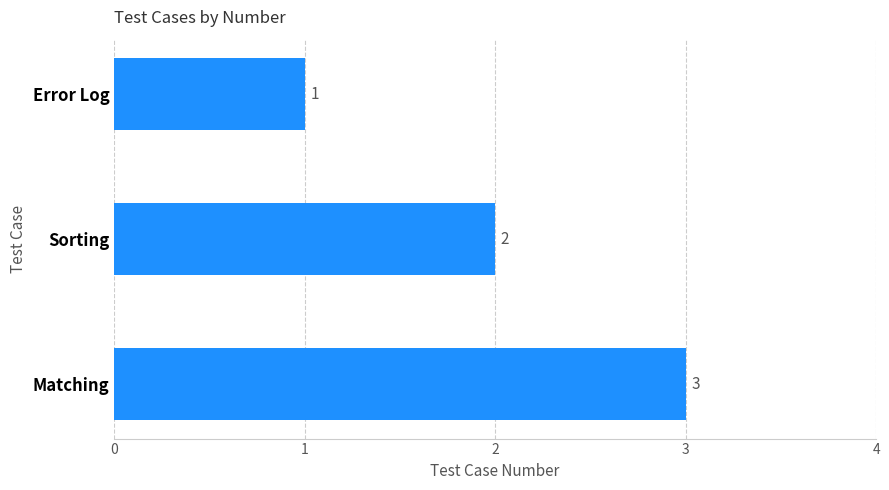

What is the approximate value at Matching?

3